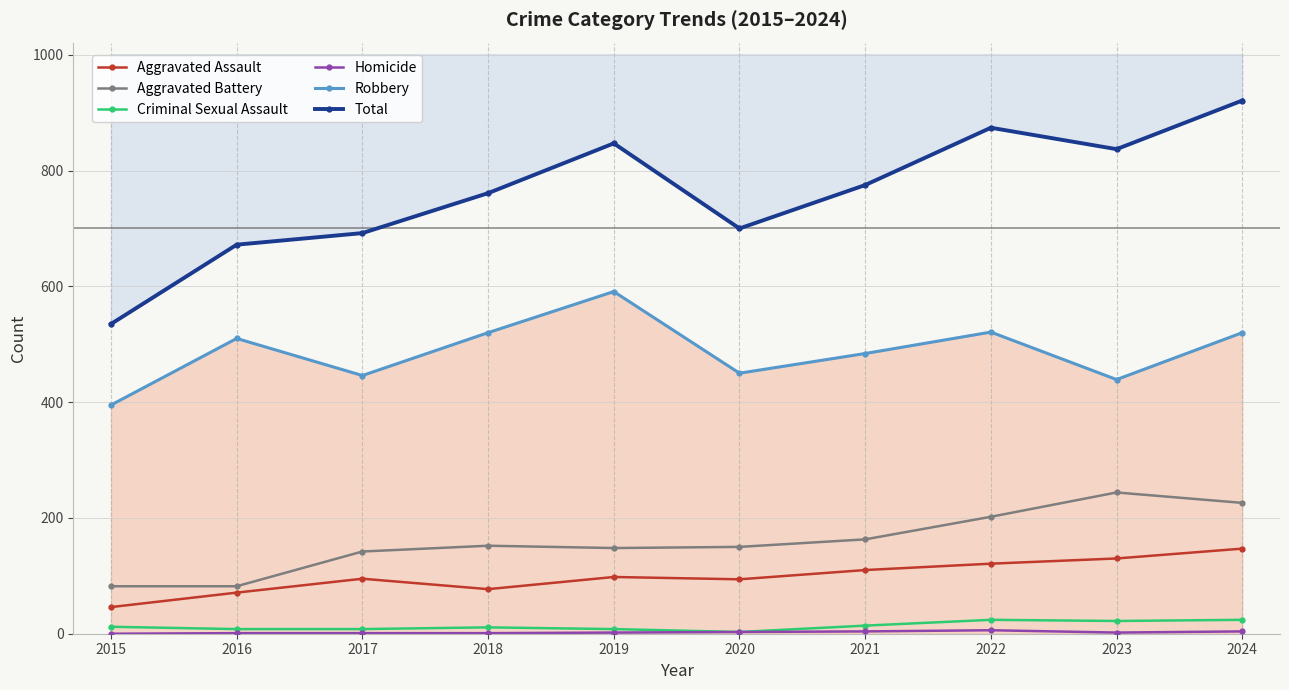

True or false: Robbery has a value of 446 at 2017.

True